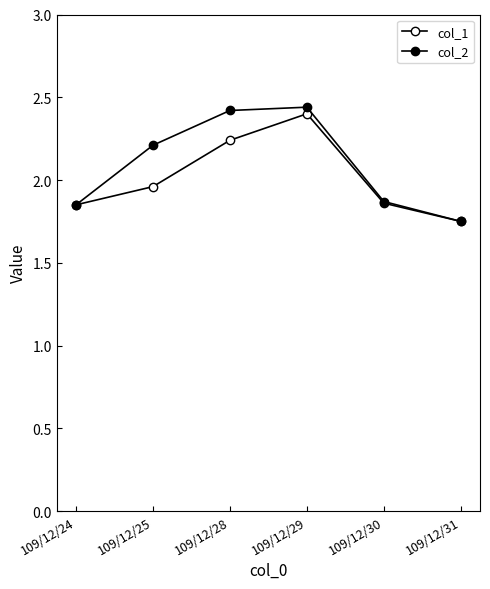

How many lines are shown in the chart?

2